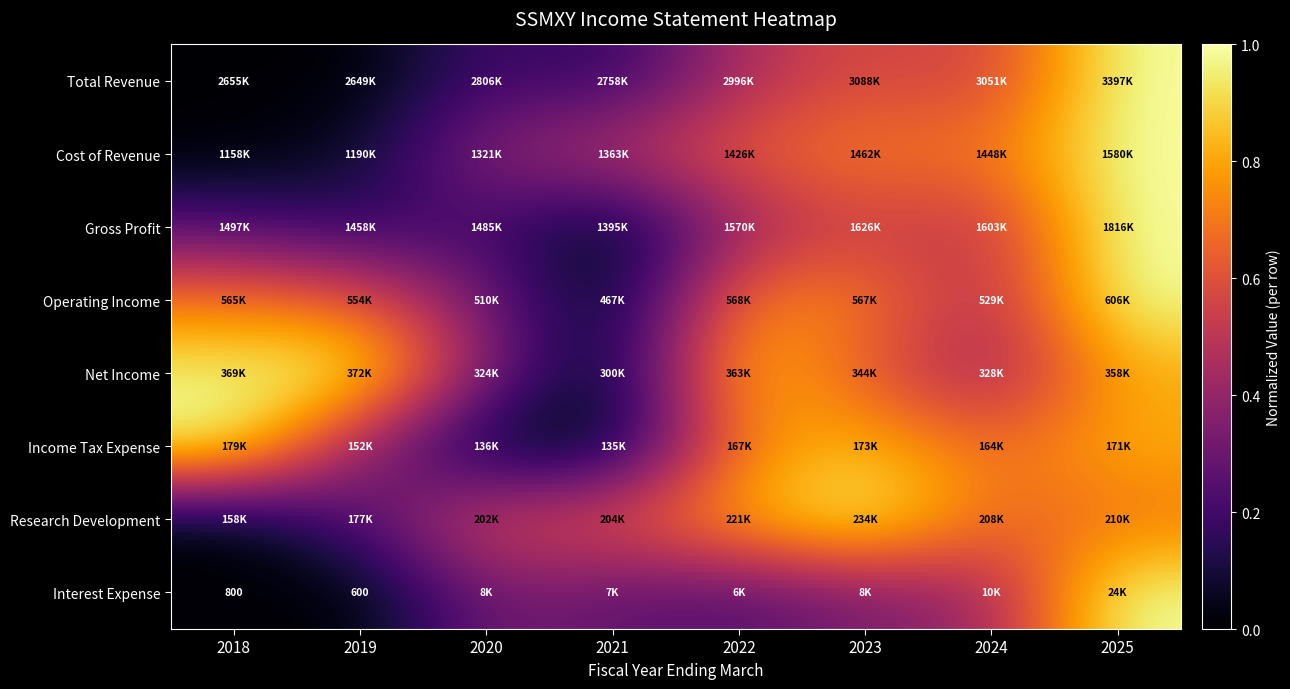

How many distinct data groups are displayed?

8